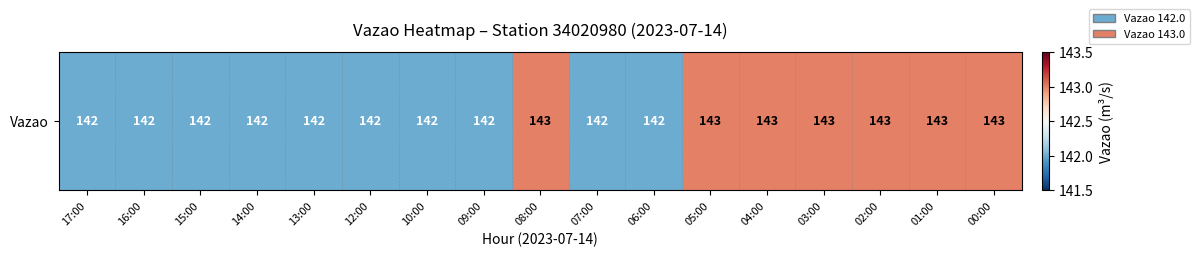

What is the sum of the values at 10:00 and 06:00?

284